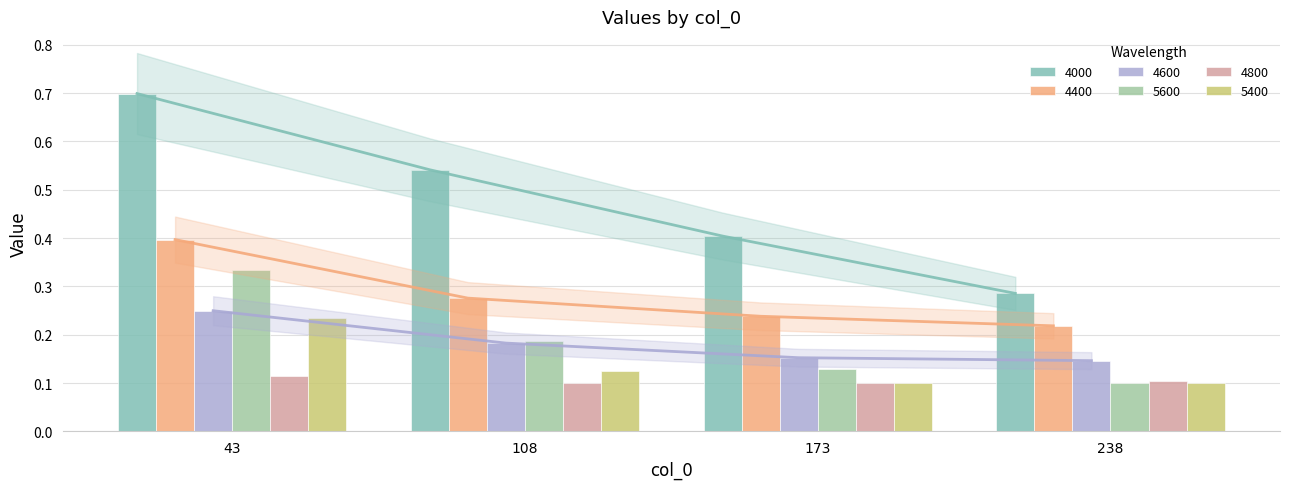

List the series in order of their peak value, lowest first.

4800, 5400, 4600, 5600, 4400, 4000